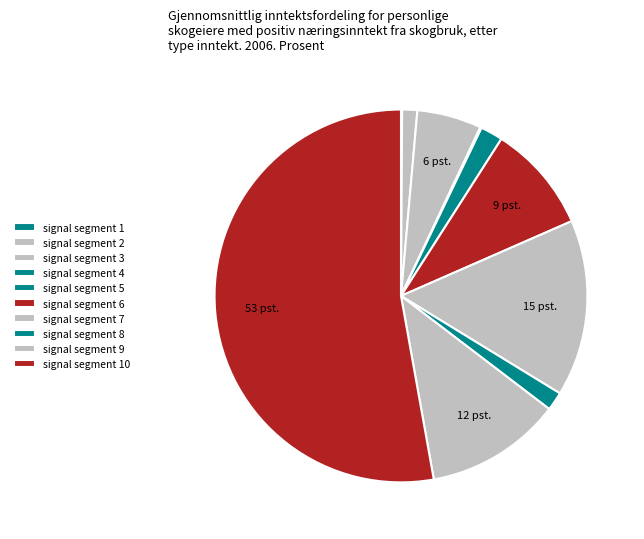

To the nearest percent, what percentage of the pie is signal segment 10?

53%